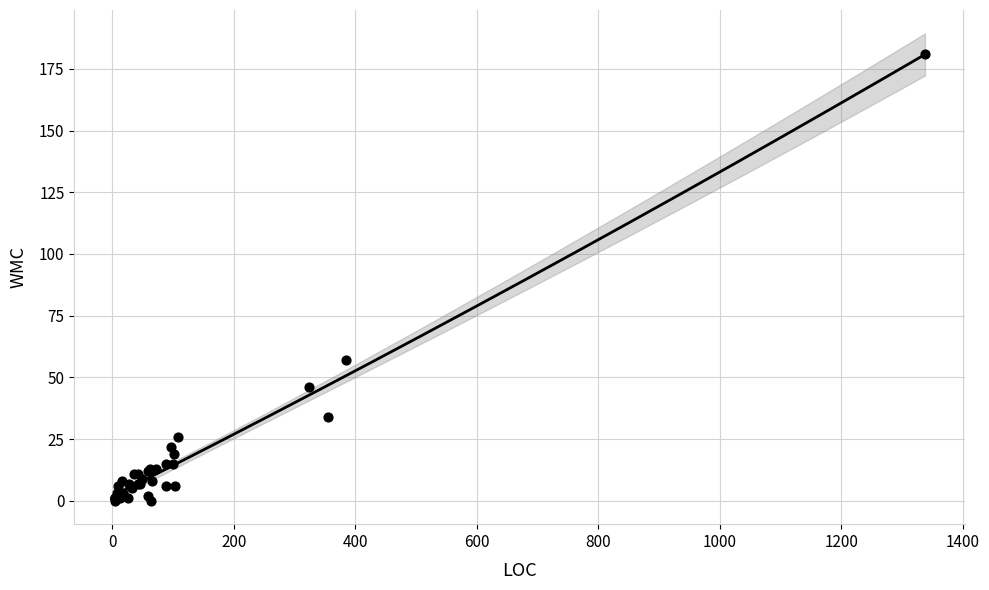

What Y value in the scatter plot is closest to 90?

57